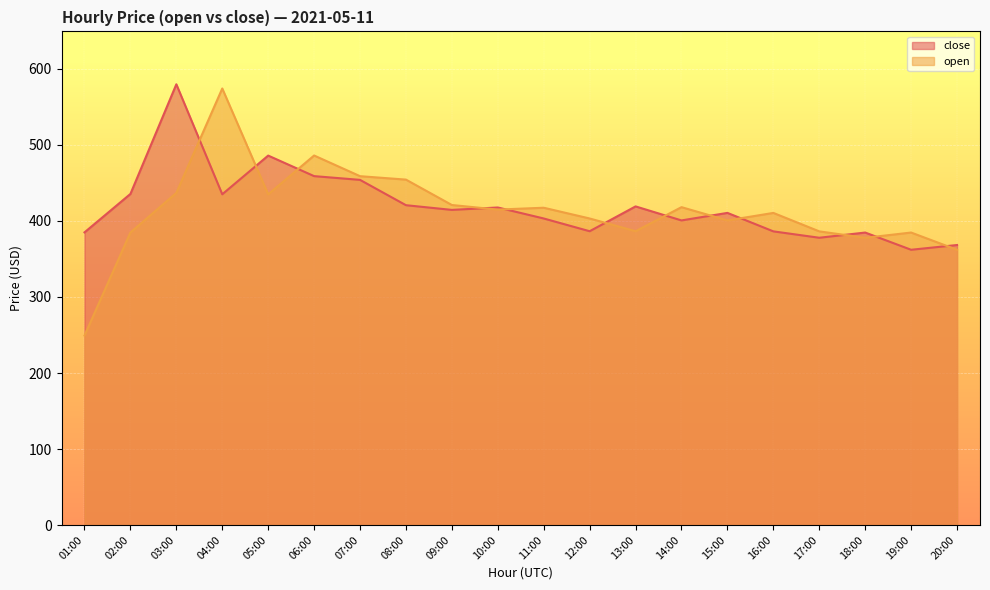

How many series are shown in this chart?

2